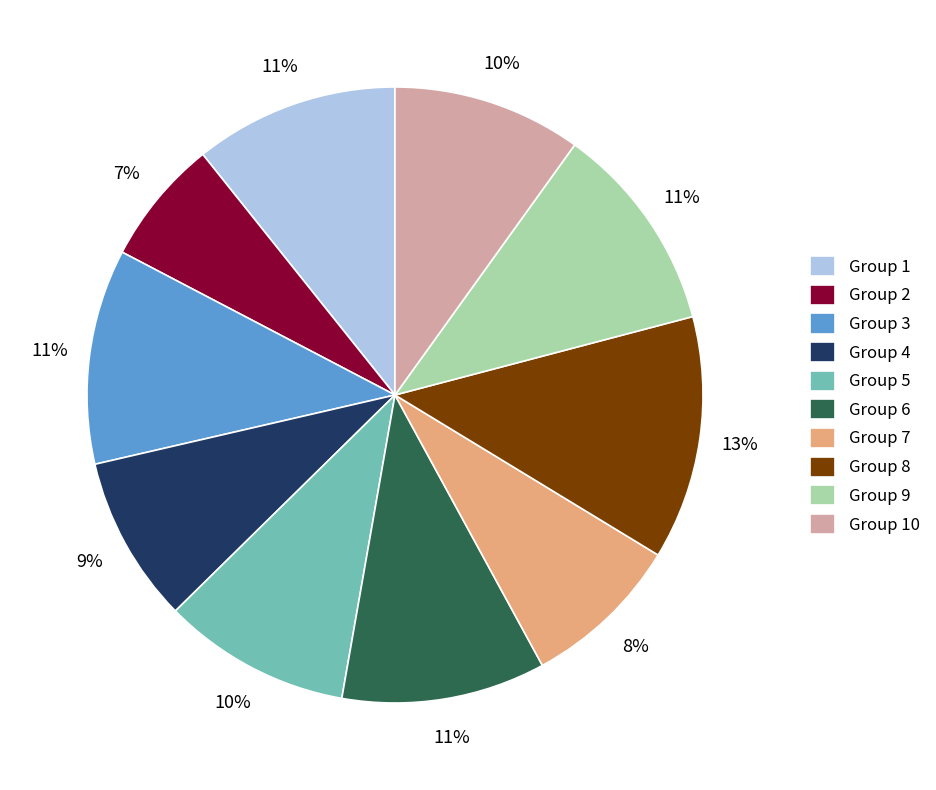

To the nearest percent, what is the difference between the Group 5 and Group 2 slice percentages?

3%